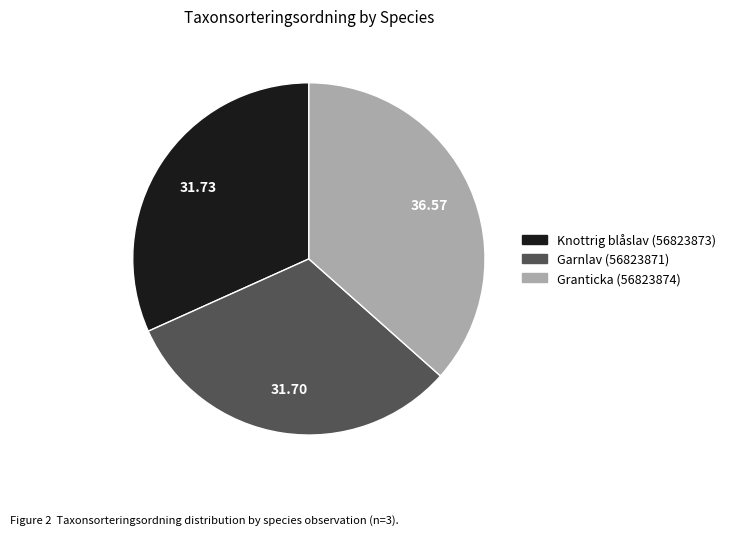

Which slice is the largest?

Granticka (56823874)